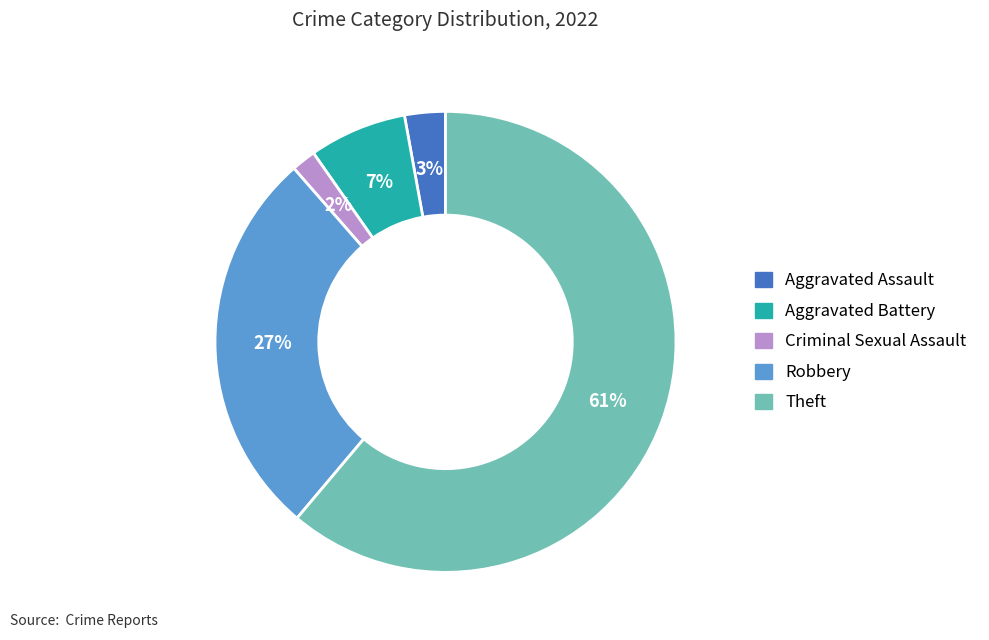

To the nearest percent, what is the difference between the largest and smallest slice percentages?

59%